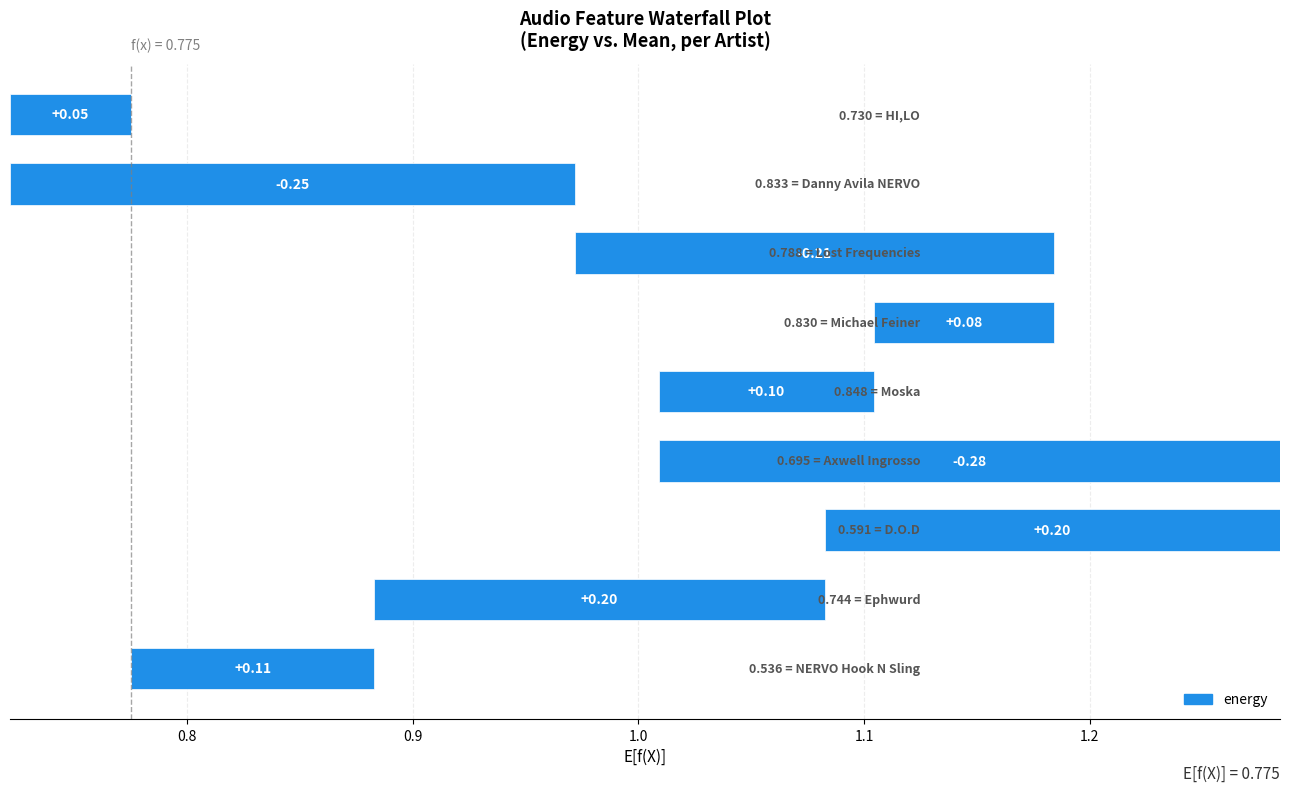

How many groups of bars are there?

9